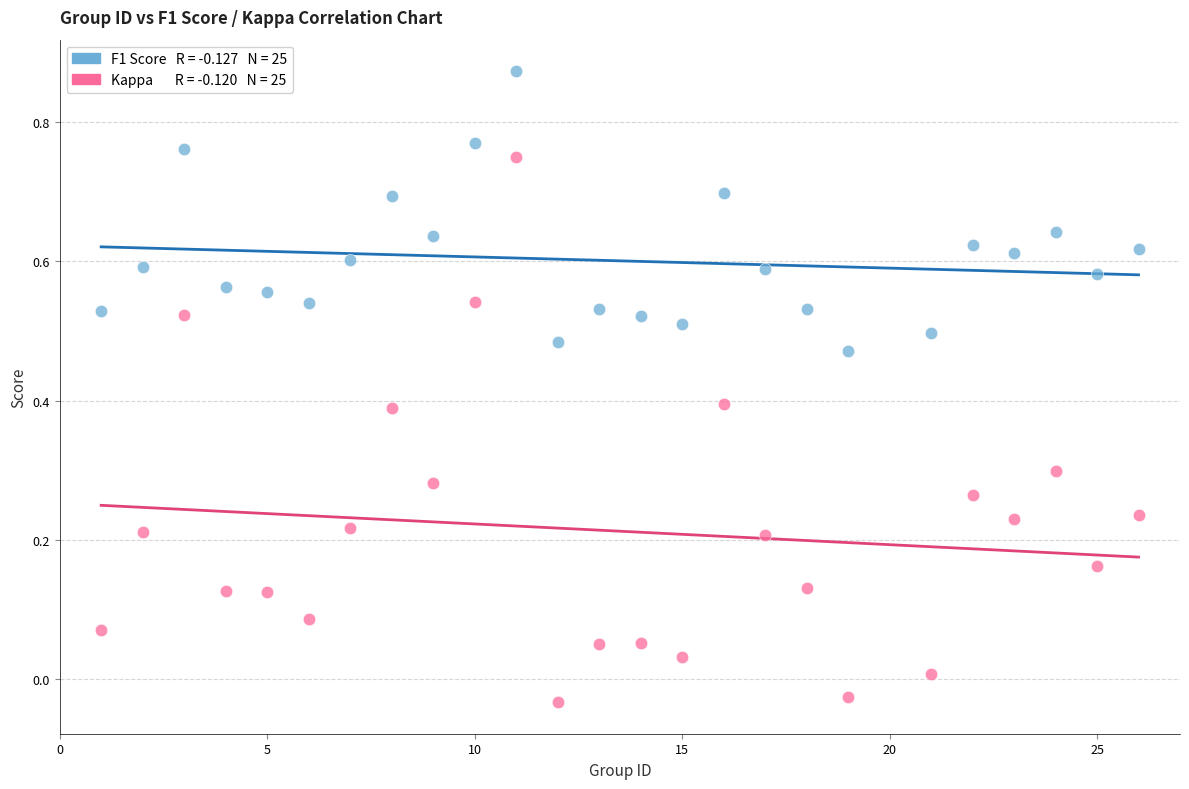

Across all data points, what is the range of X values (max minus min)?

25.0